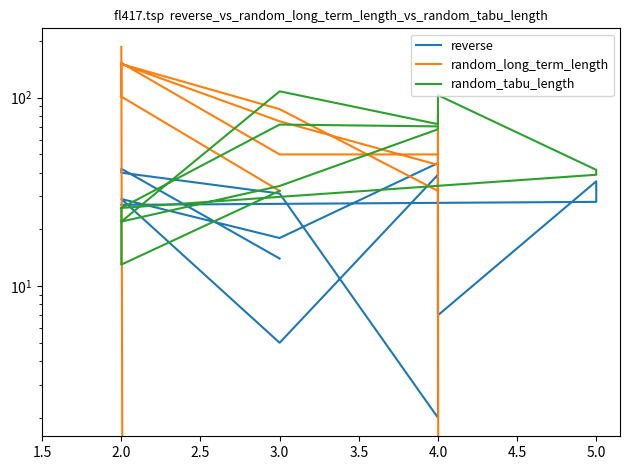

What is the difference between the highest and lowest values at 4.0?

96.2